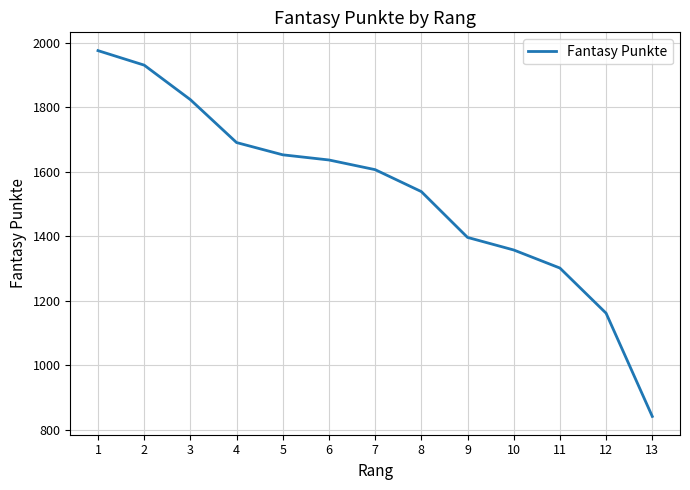

What value does the data have at 5, to the nearest 100?

1700